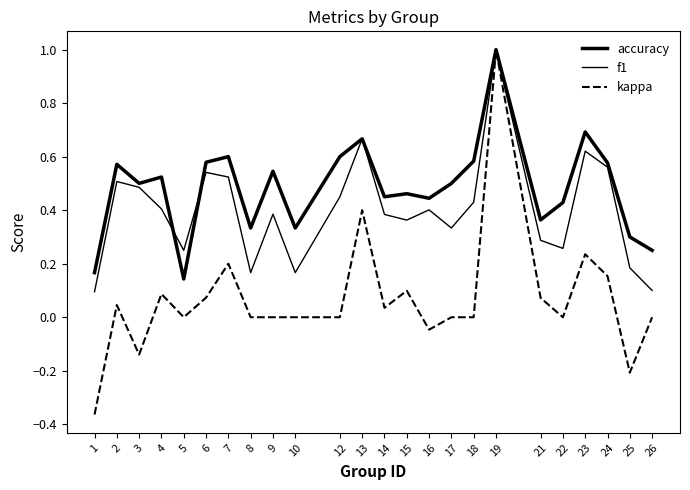

Which series has the largest range (max minus min)?

kappa